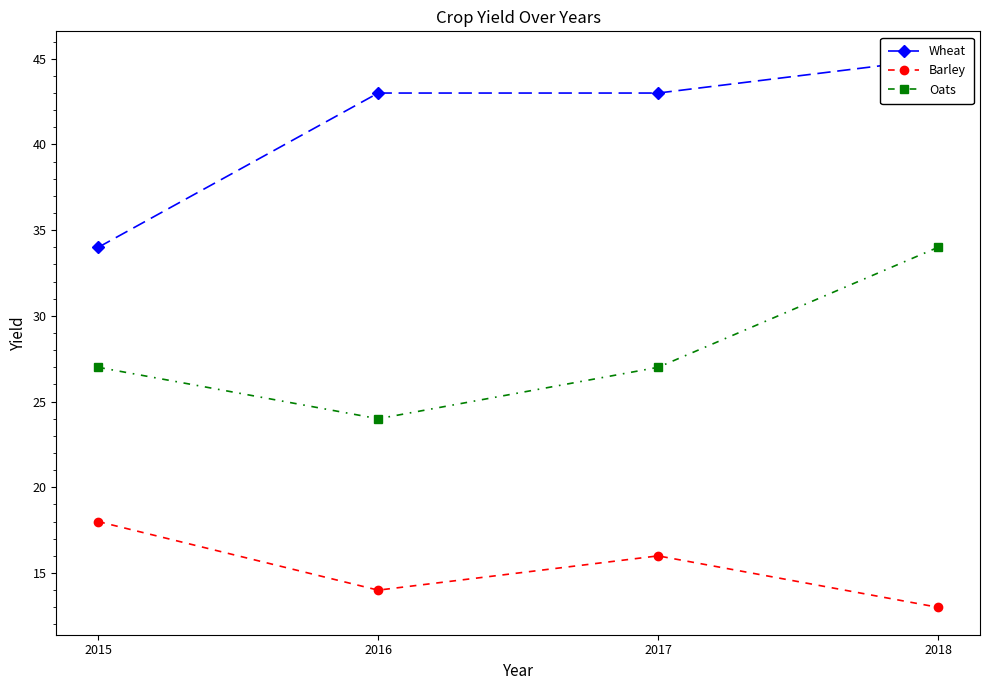

What is the difference between the Barley values at 2016 and 2015?

4